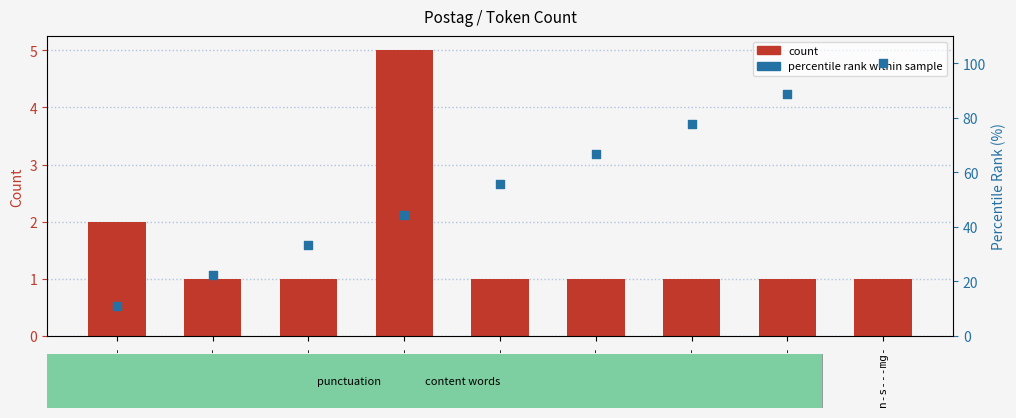

What is the total value across all series at n-s---mg-?

101.0